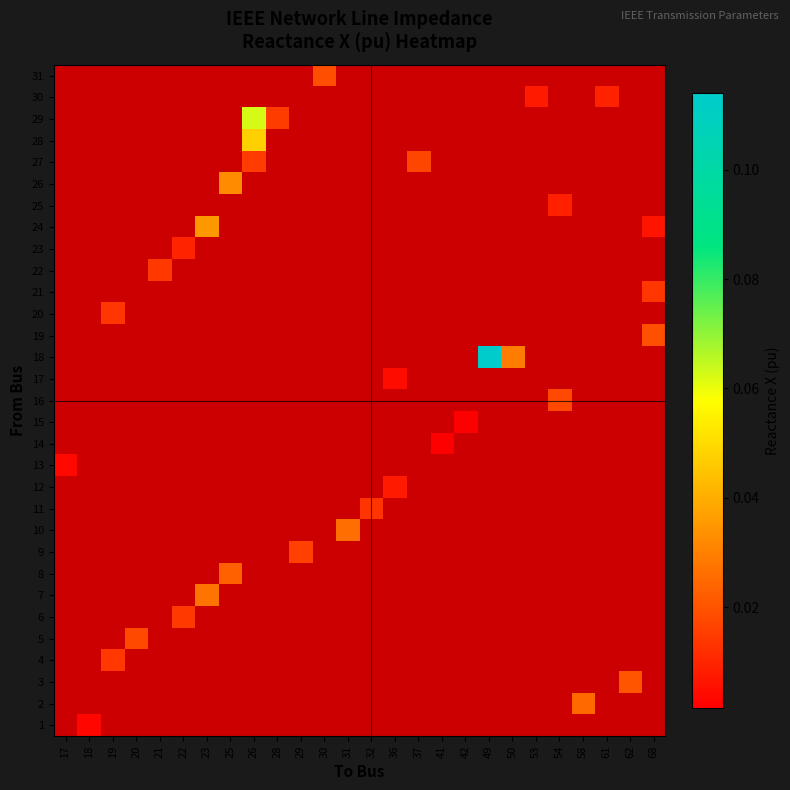

List the series in order of their peak value, lowest first.

14, 15, 1, 13, 17, 12, 25, 30, 23, 11, 21, 20, 22, 4, 6, 9, 27, 5, 16, 31, 19, 3, 8, 2, 10, 7, 26, 24, 28, 29, 18